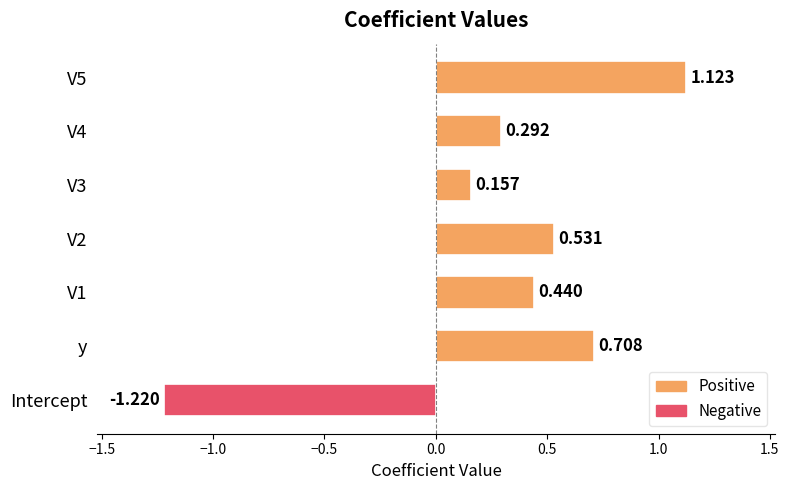

What is the sum of all values?

2.0